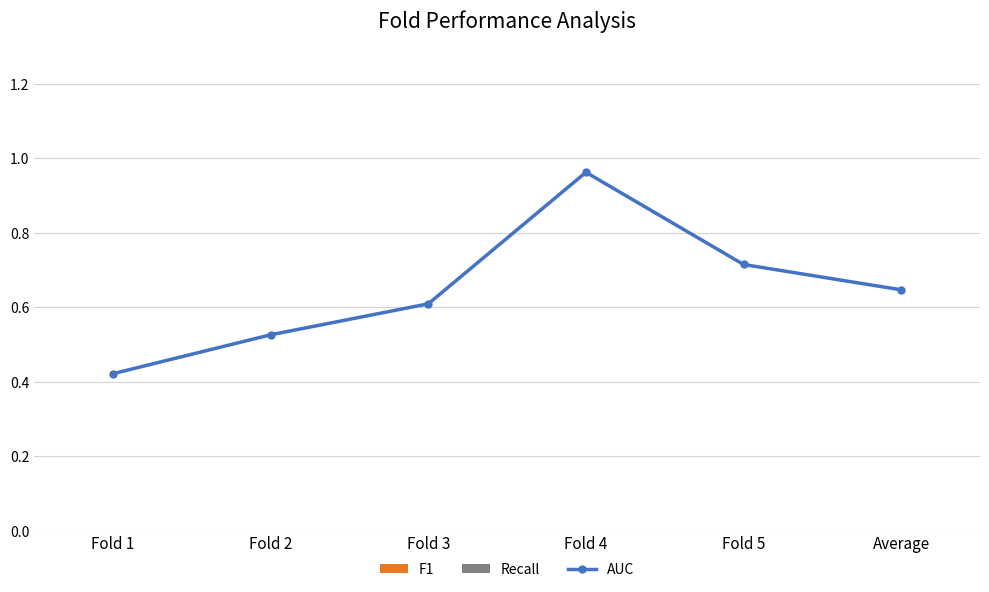

Which series changed the most between Fold 3 and Average?

AUC